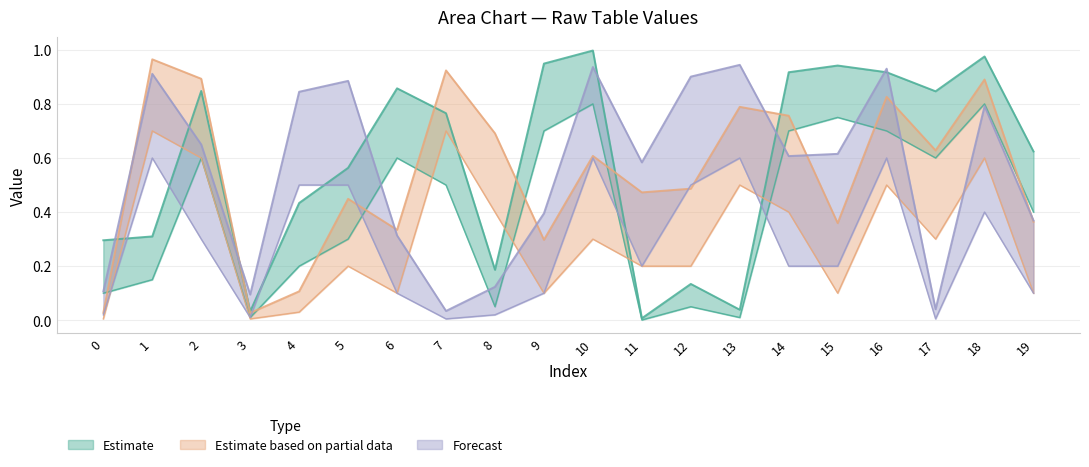

List the series in order of their overall mean, lowest first.

Estimate based on partial data, Forecast, Estimate